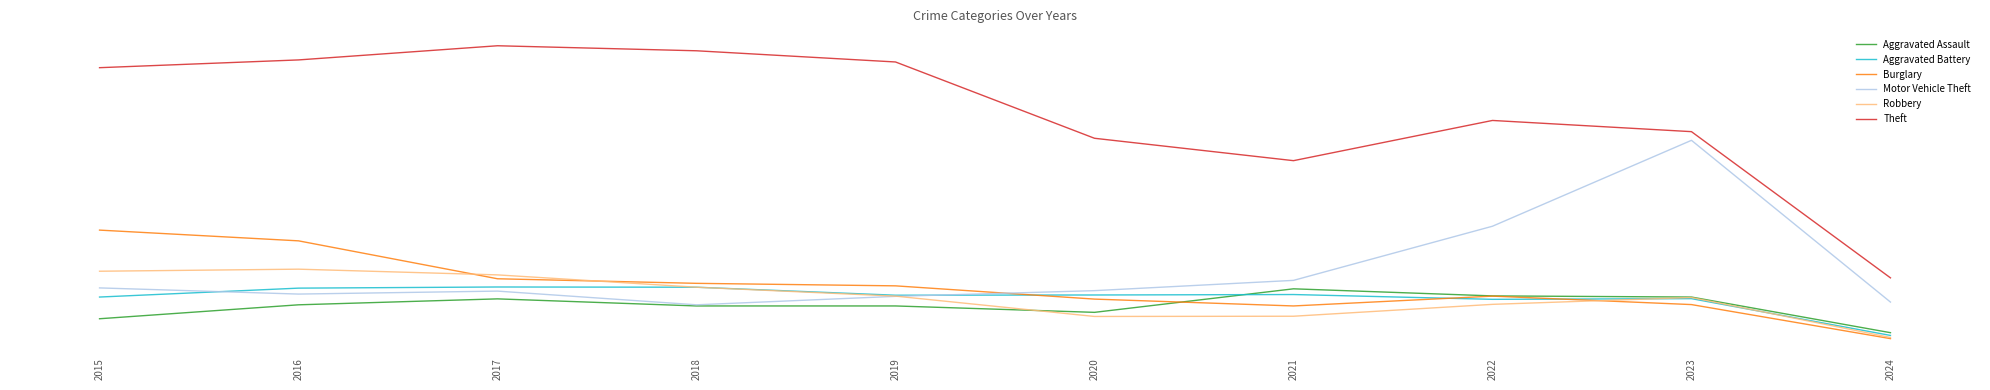

What are all the series names shown in the legend?

Aggravated Assault, Aggravated Battery, Burglary, Motor Vehicle Theft, Robbery, Theft